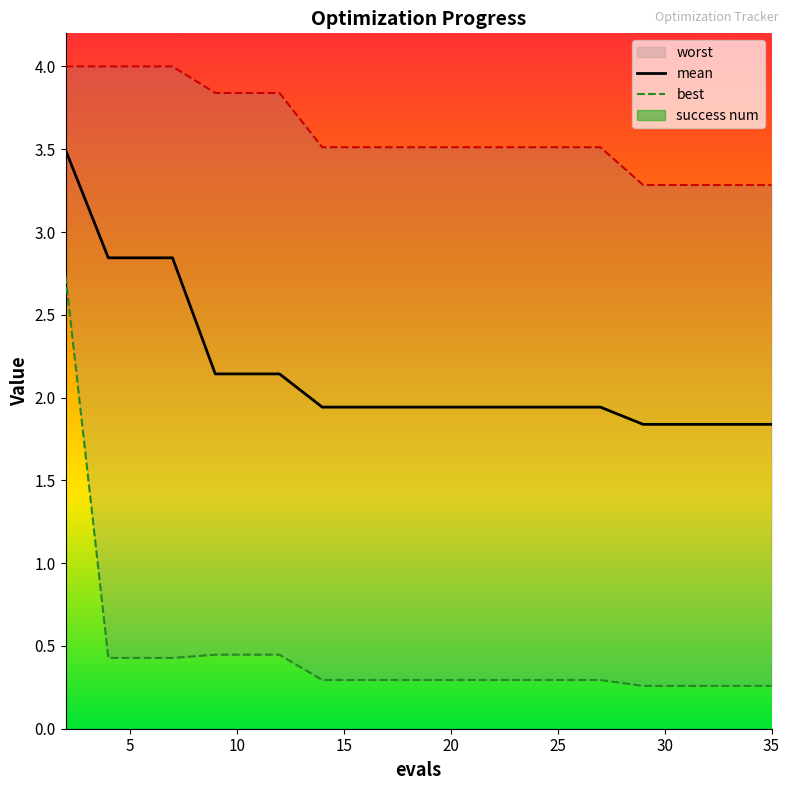

What is the difference between the maximum and minimum values in the mean series?

1.7